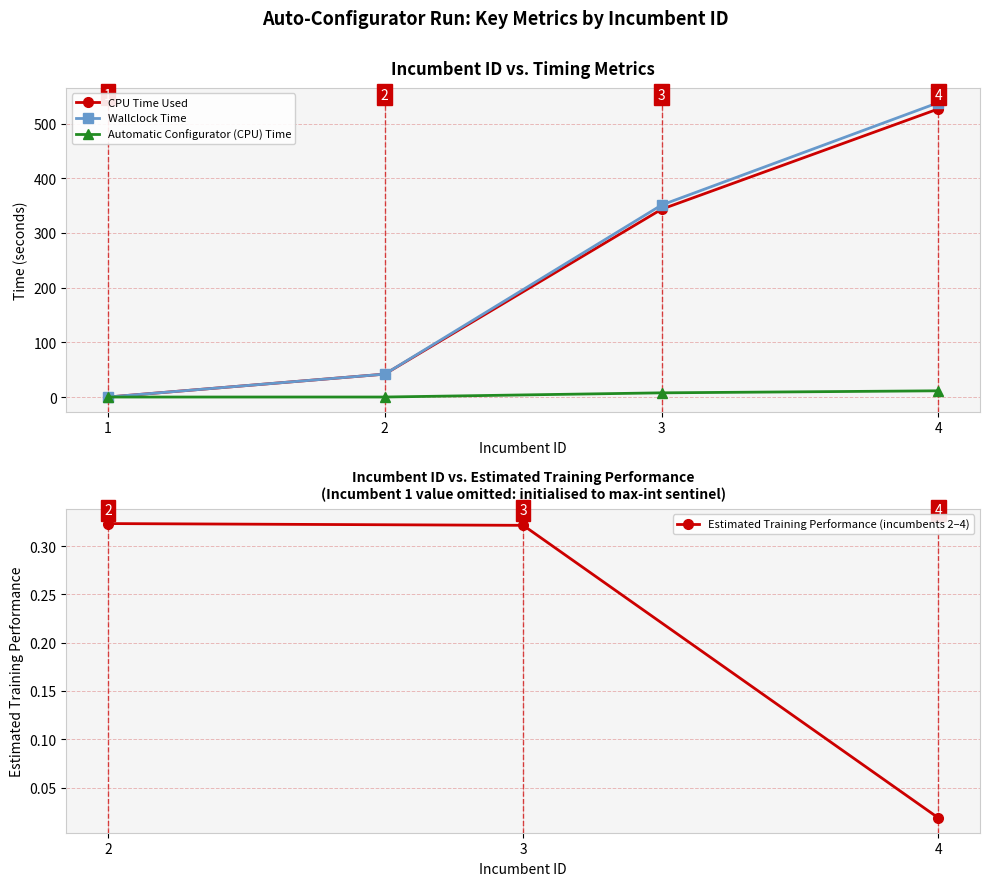

True or false: Automatic Configurator (CPU) Time and Wallclock Time intersect in this chart.

False